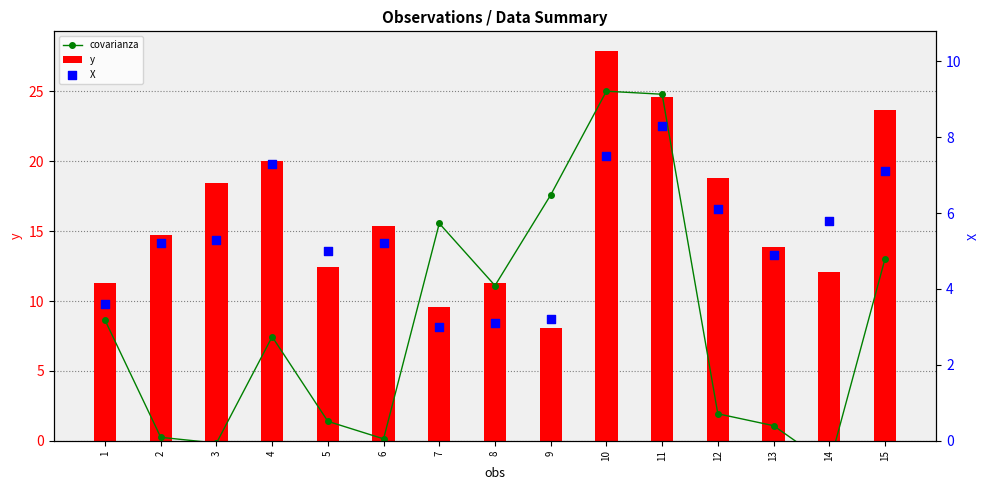

Is the value of covarianza at 2 greater than the value of y at 11?

No